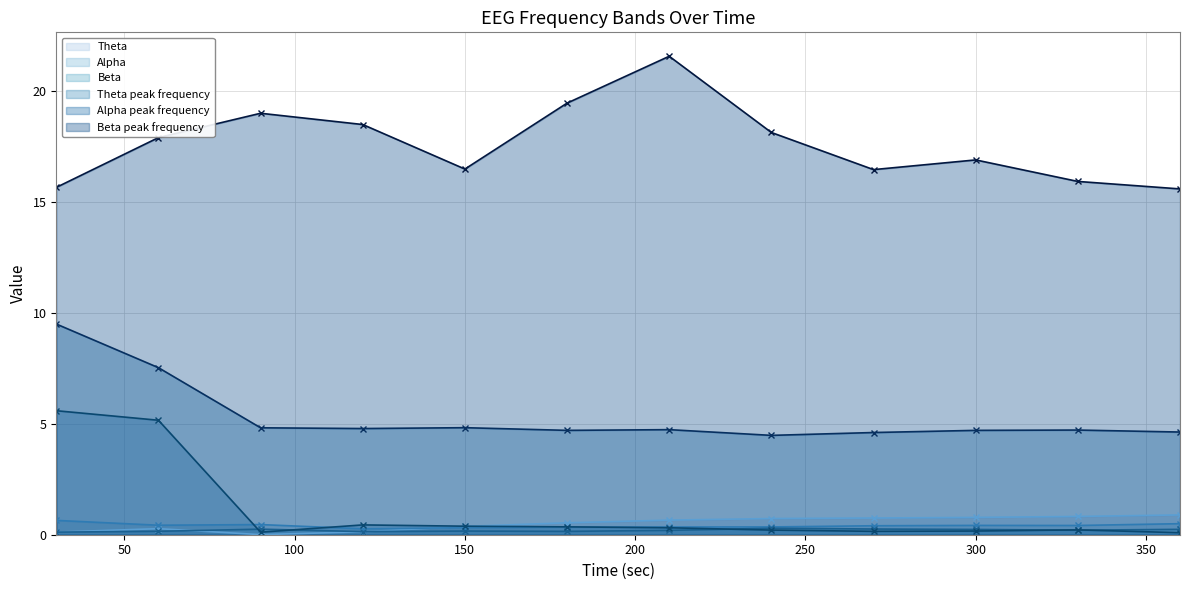

At which category does Alpha peak frequency reach its first local valley?

120